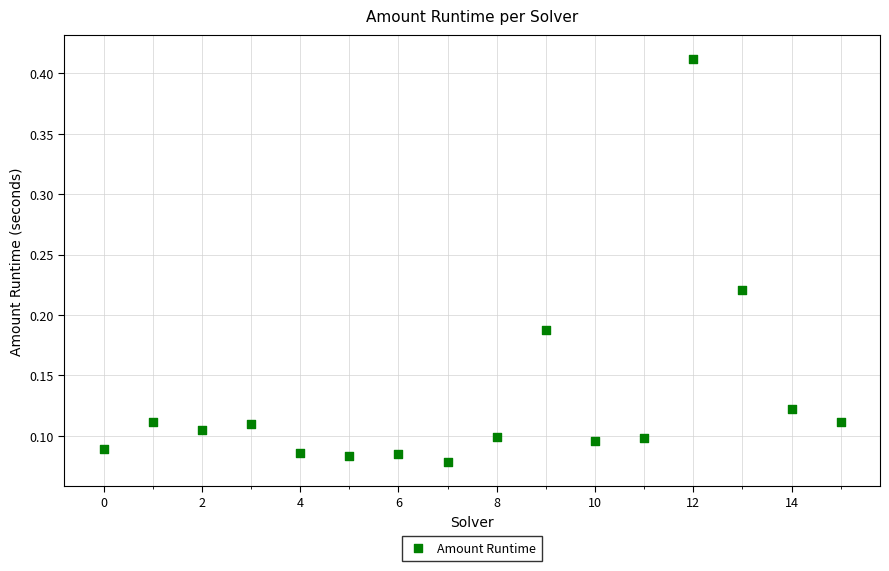

What is the range of Y values (max minus min)?

0.3